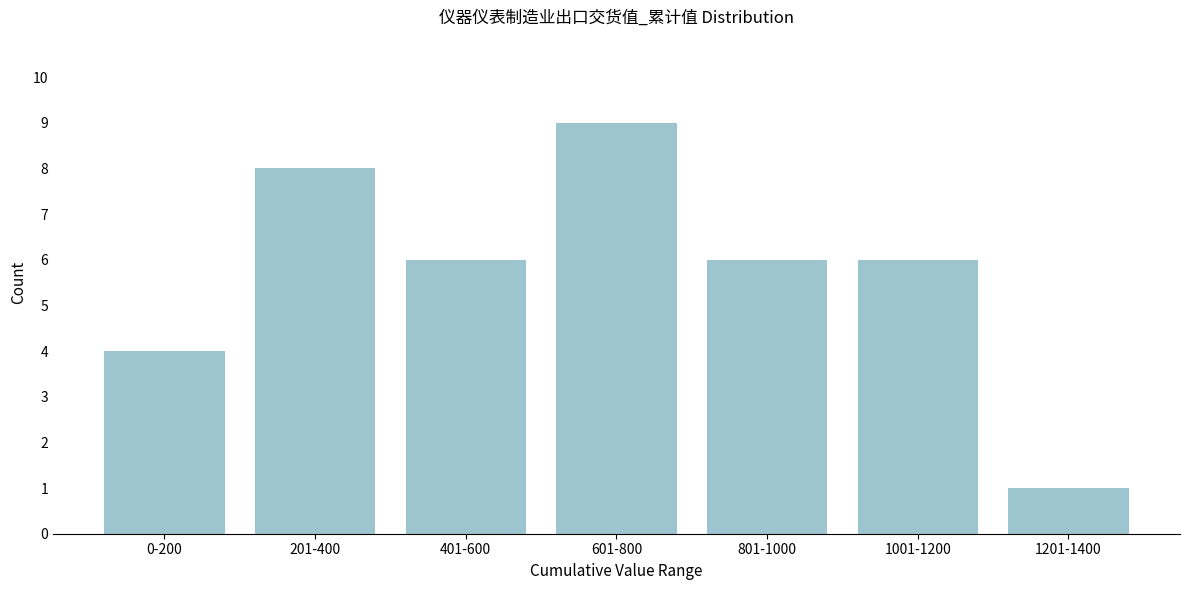

Reading right to left, what are all the values shown in this chart?

1	6	6	9	6	8	4